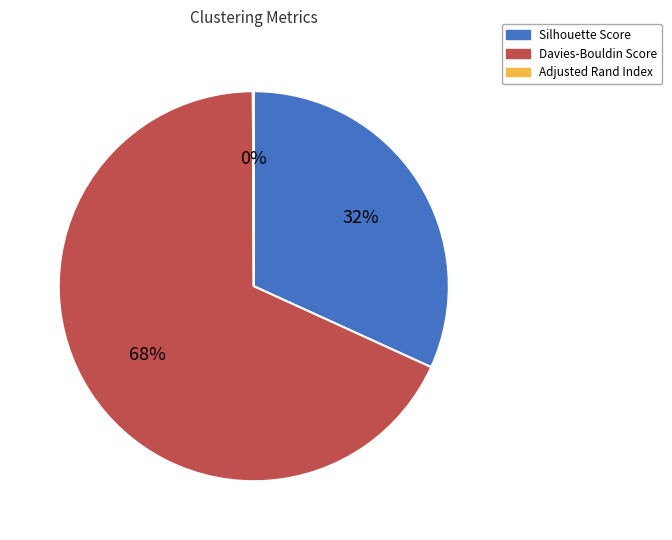

What percentage is the Davies-Bouldin Score slice, to the nearest percent?

68%